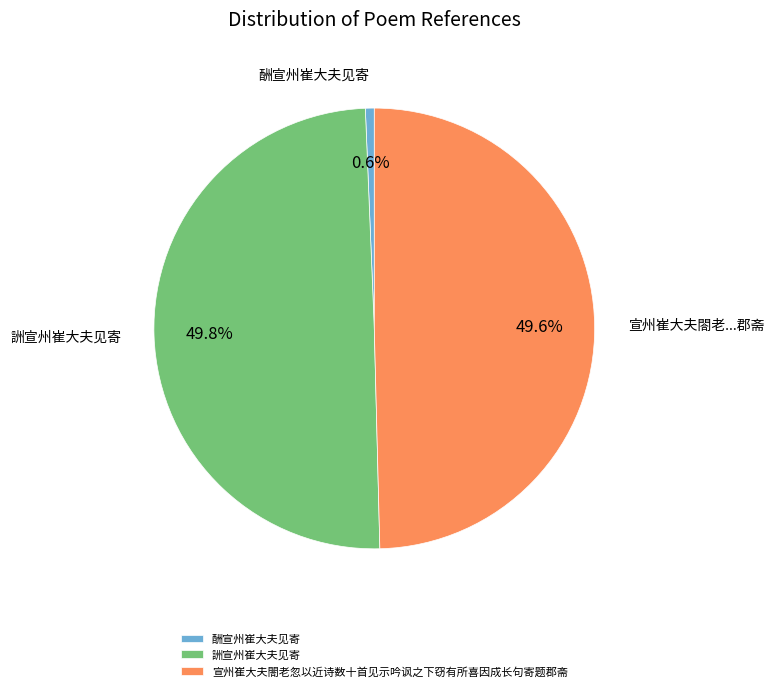

Is 酬宣州崔大夫见寄 the majority of the pie?

No